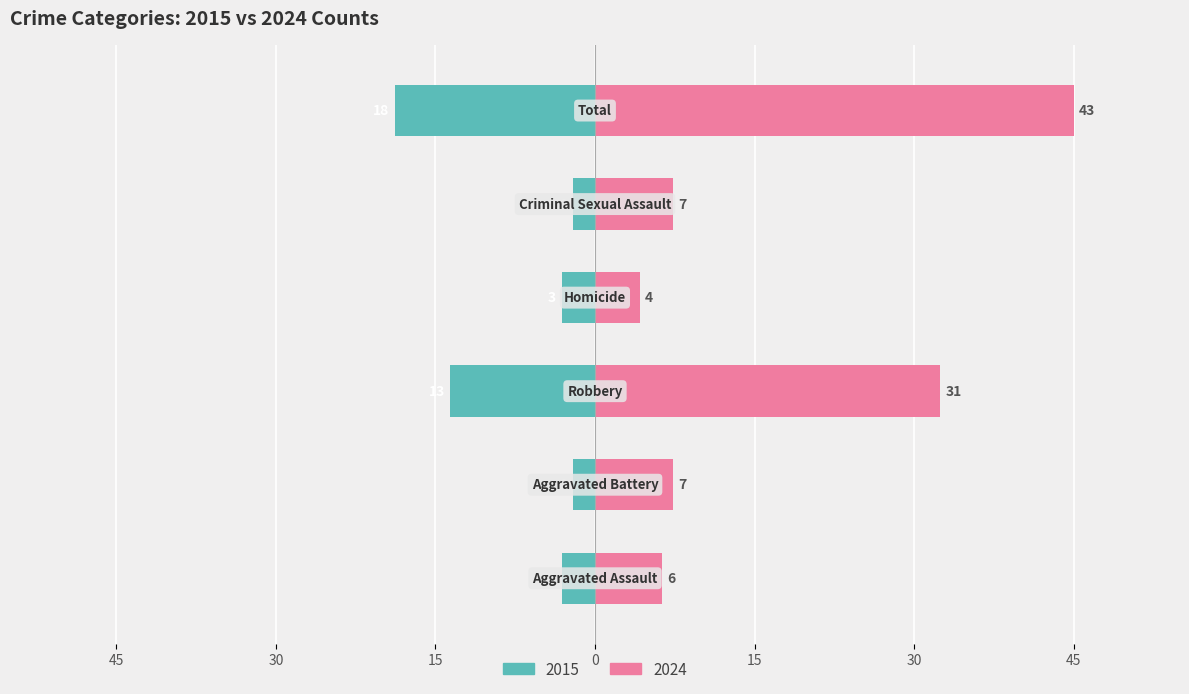

List the series in order of their peak value, lowest first.

Left (count), Right (count)